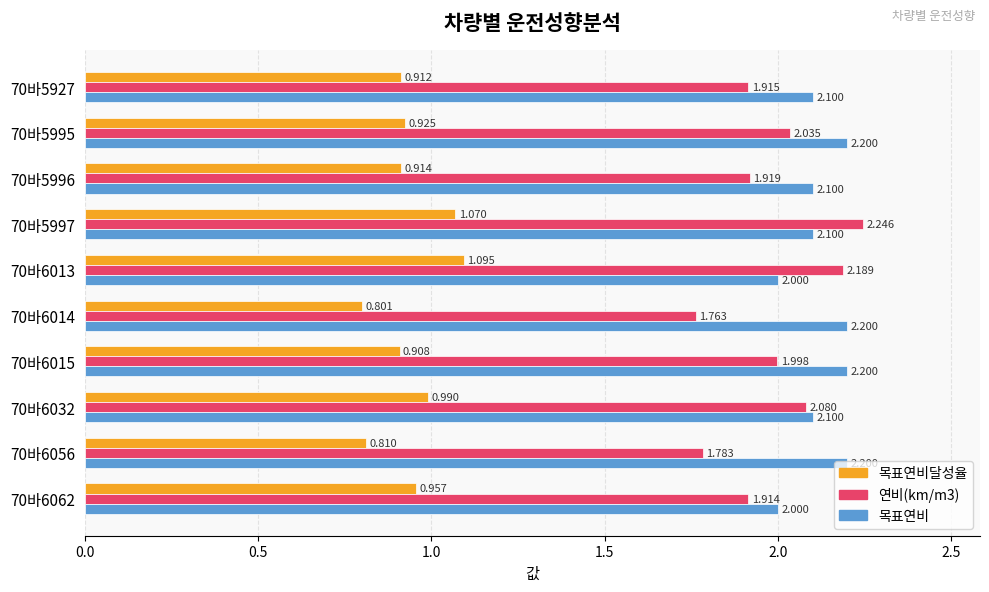

Which series has the largest total across all categories?

목표연비